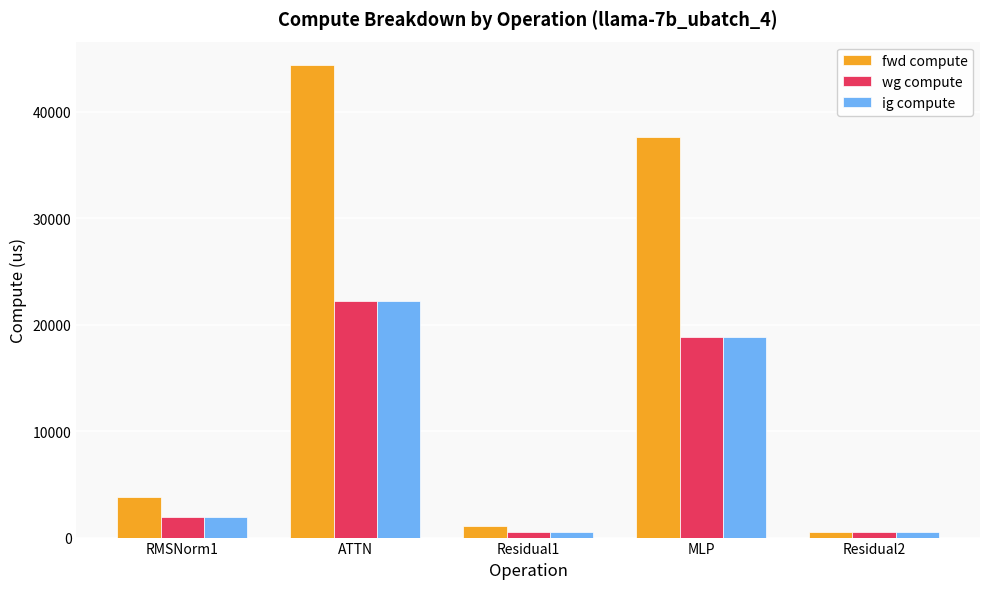

Reading left to right, extract all data points from this chart.

fwd compute: RMSNorm1=3854.3	ATTN=44358.7	Residual1=1090.0	MLP=37659.2	Residual2=545.0
wg compute: RMSNorm1=1927.2	ATTN=22179.3	Residual1=545.0	MLP=18829.6	Residual2=545.0
ig compute: RMSNorm1=1927.2	ATTN=22179.3	Residual1=545.0	MLP=18829.6	Residual2=545.0